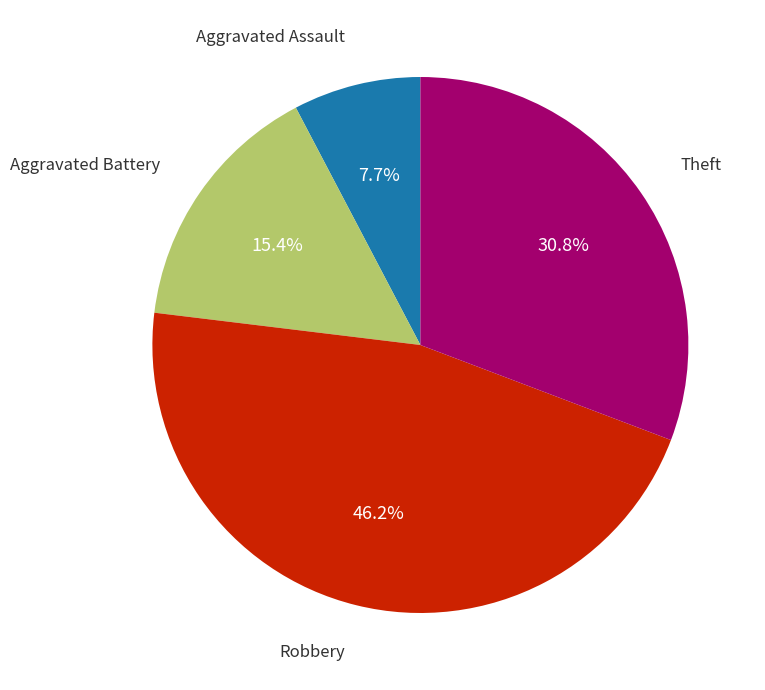

Is there a majority slice in this chart?

No